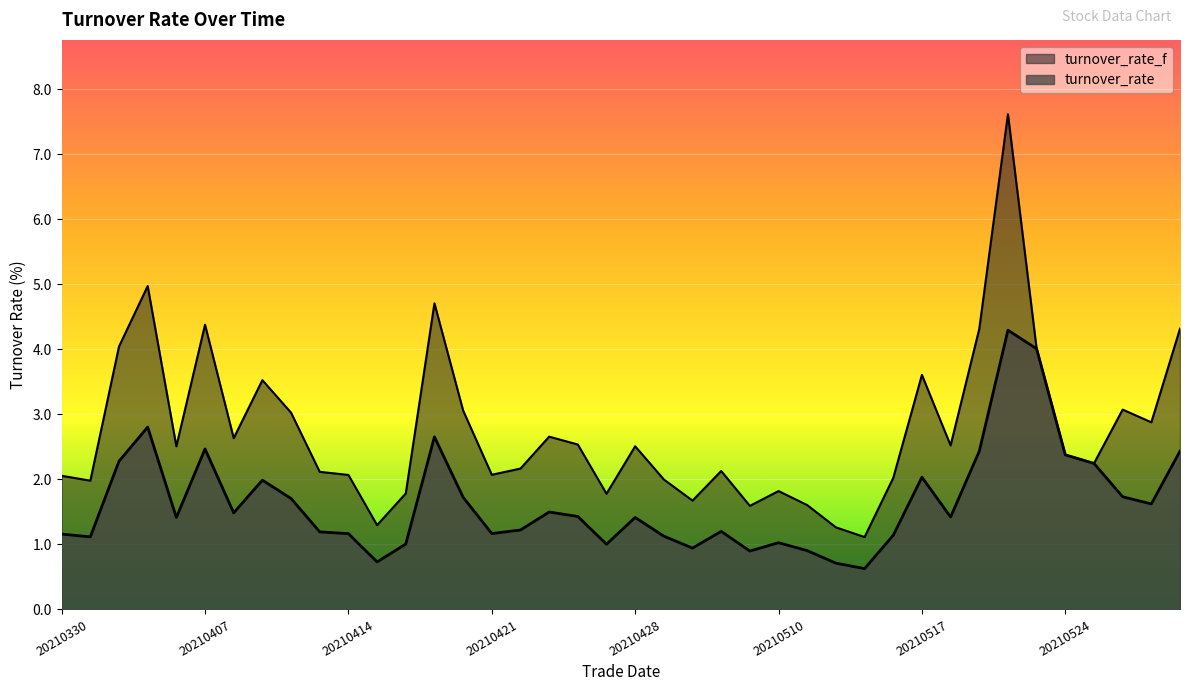

Which label corresponds to the largest value in the chart?

20210520